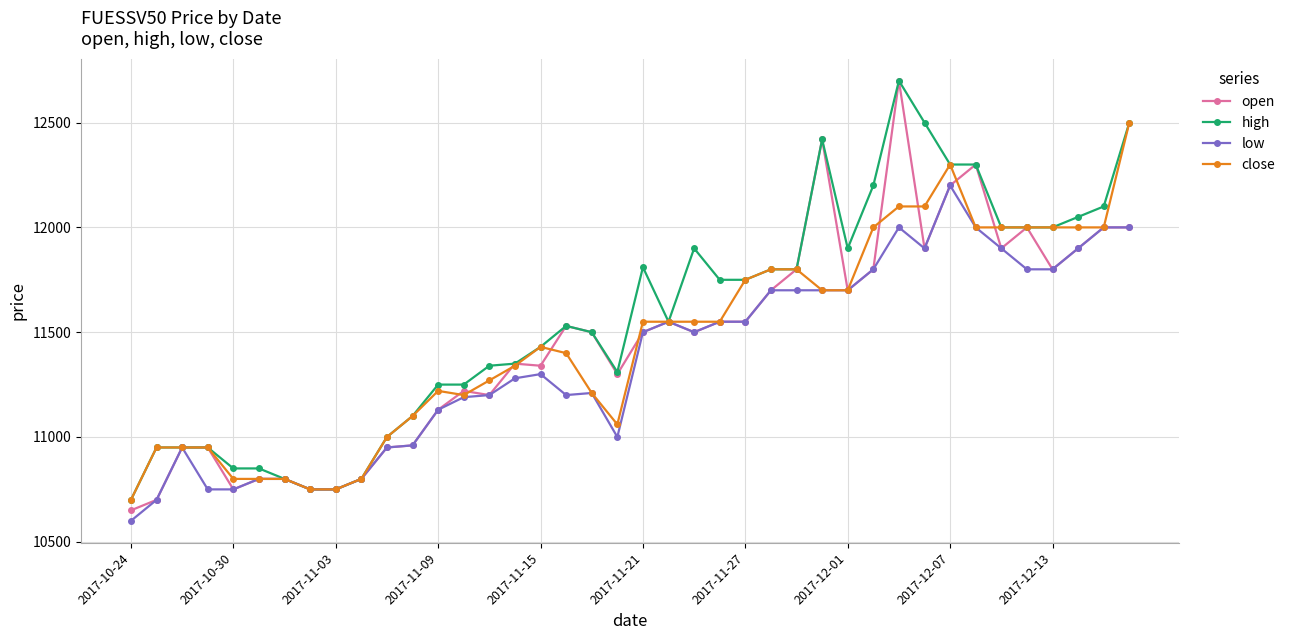

Which series has the largest total across all categories?

high